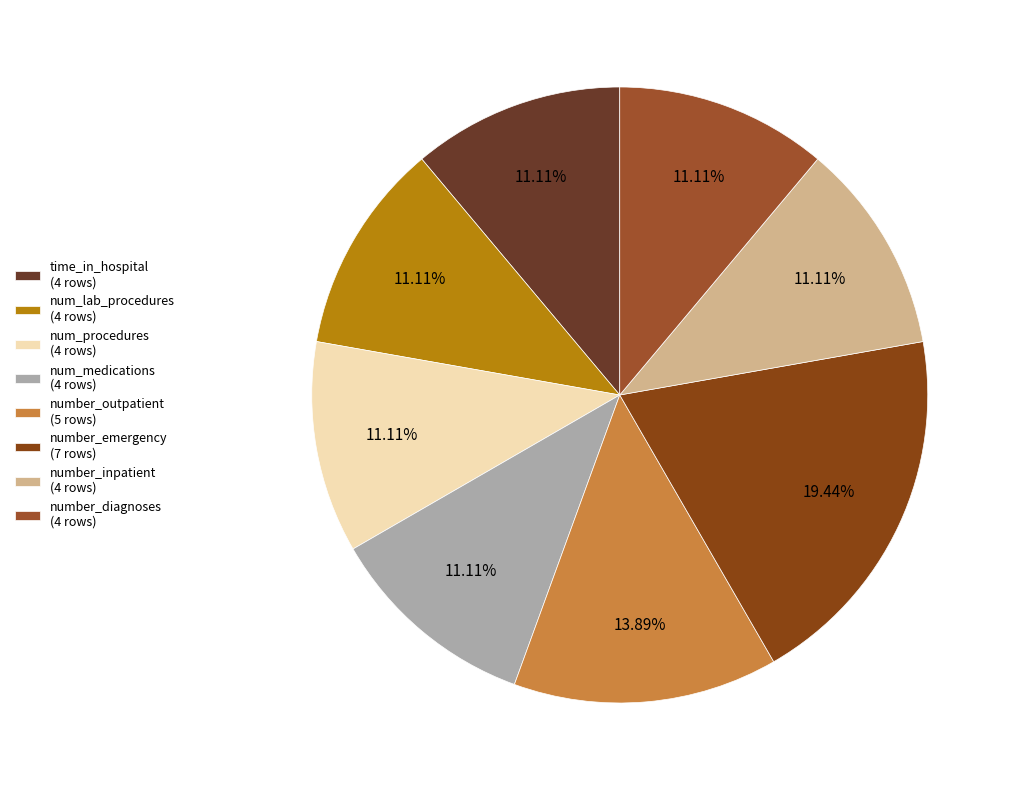

Count the number of slices in the pie.

8